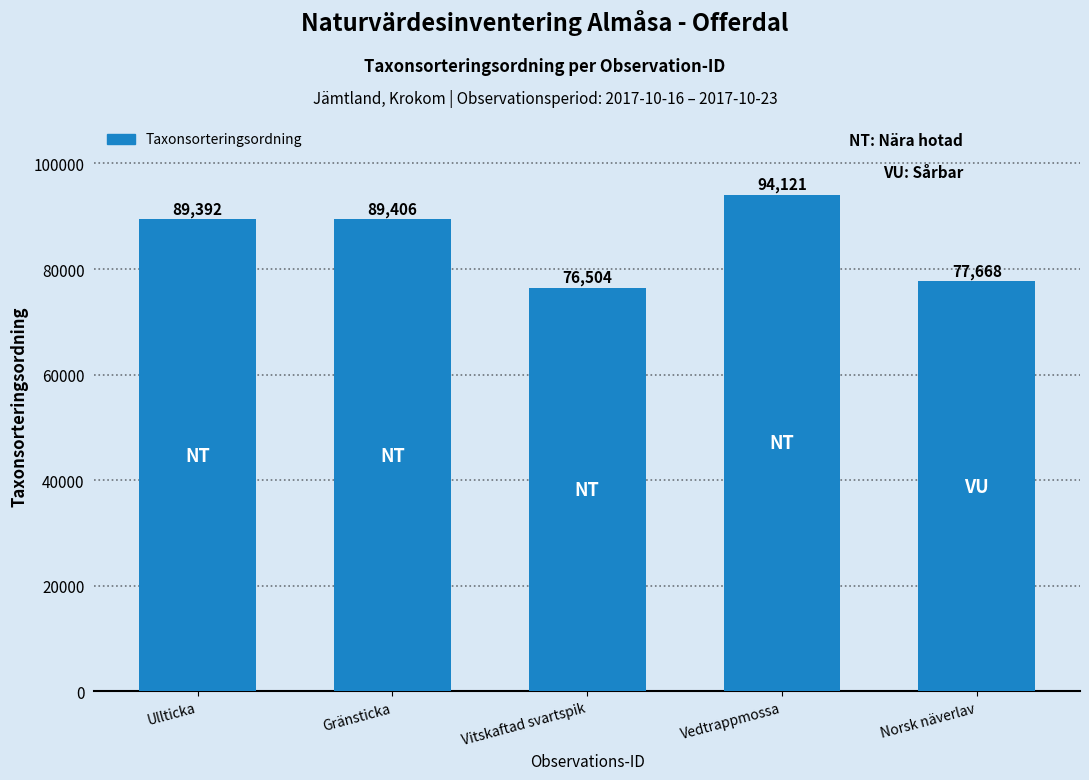

Which category has the lowest value across all series?

Vitskaftad svartspik